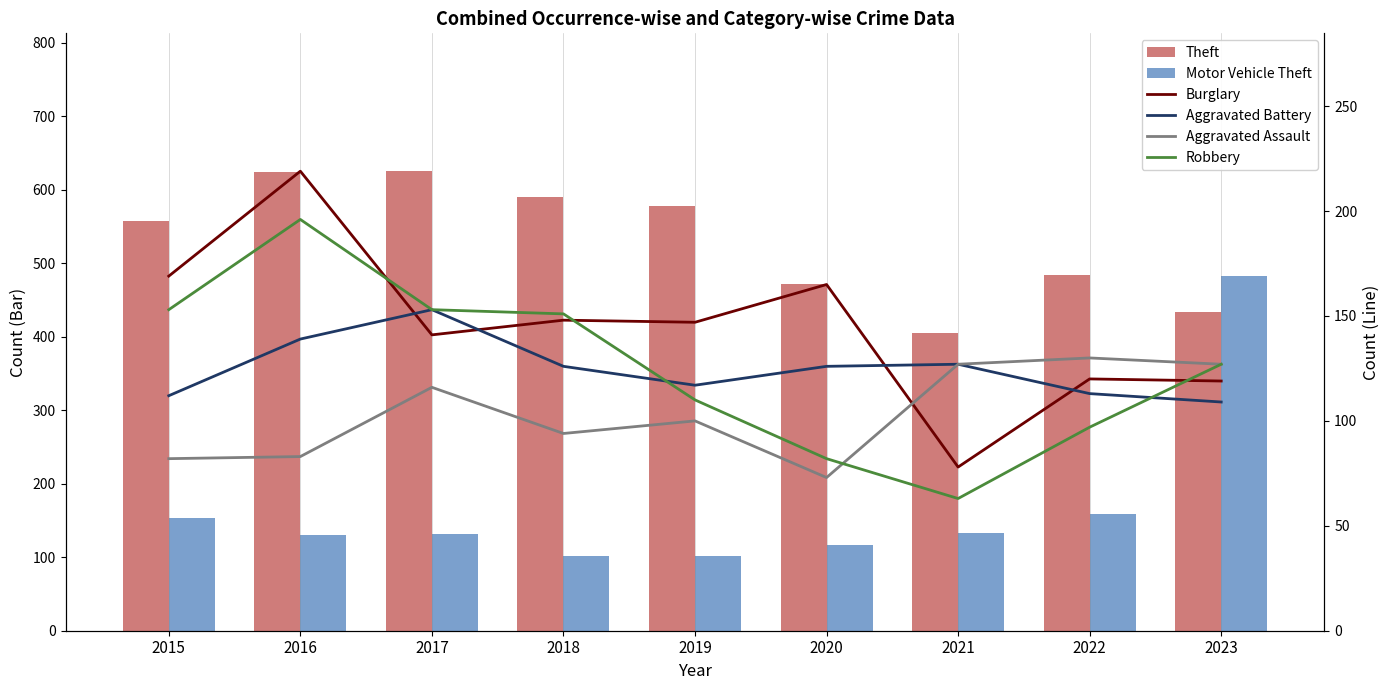

How many data points in Motor Vehicle Theft are less than 132?

4